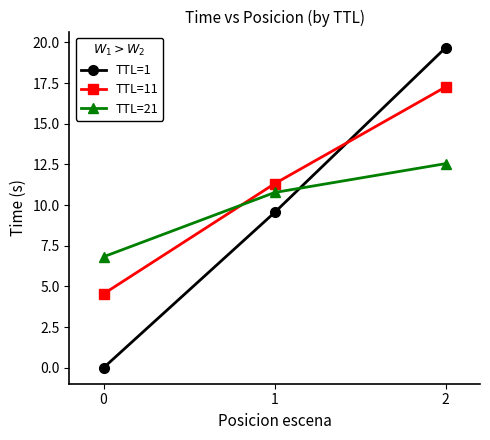

At which label does TTL=1 reach its peak?

2